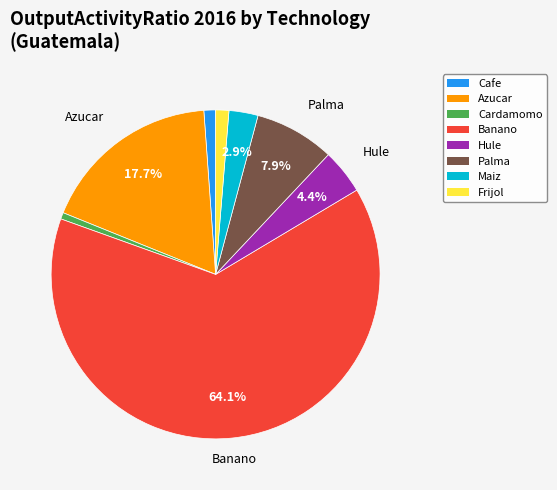

Is the sum of Cafe and Banano greater than half?

Yes